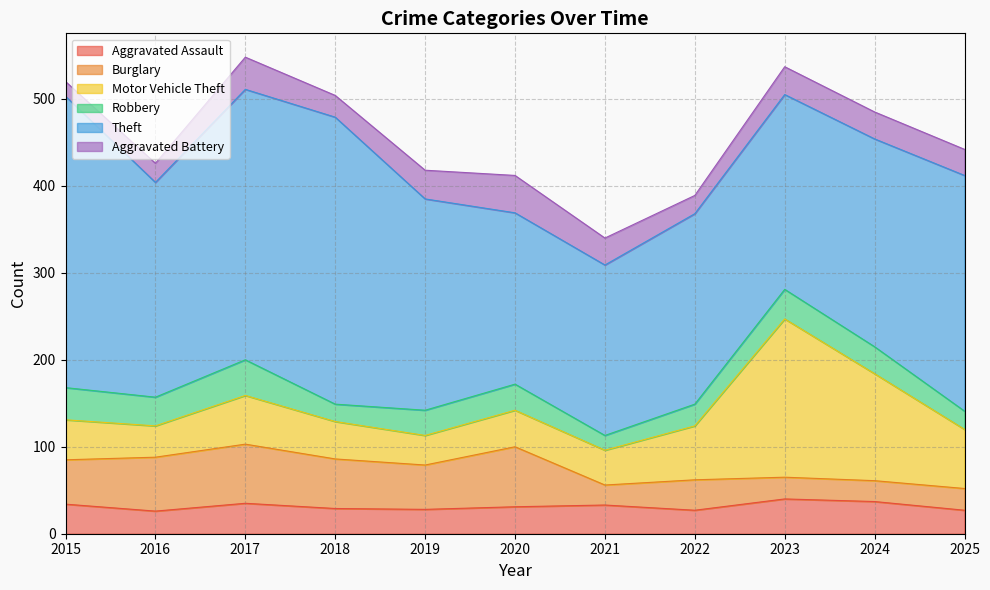

Which series has the largest range (max minus min)?

Motor Vehicle Theft